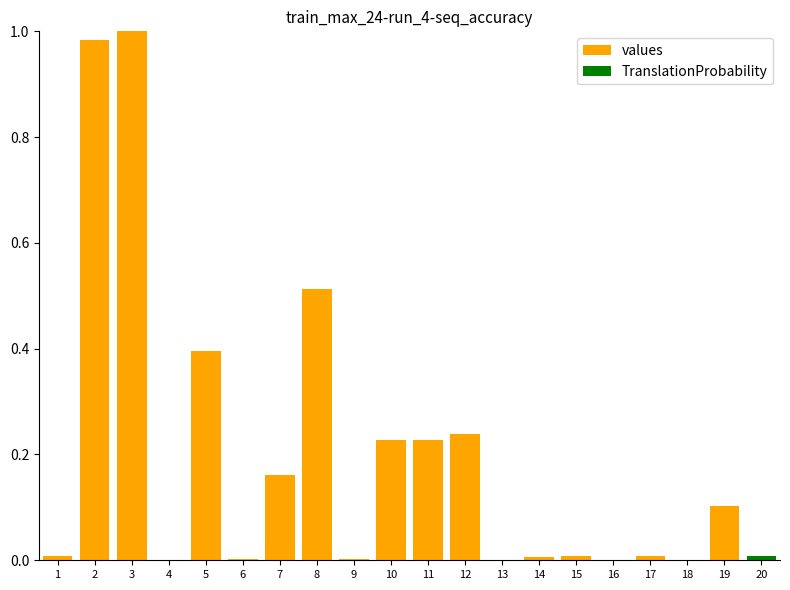

Is it true that the value at 2 is 1.0?

True